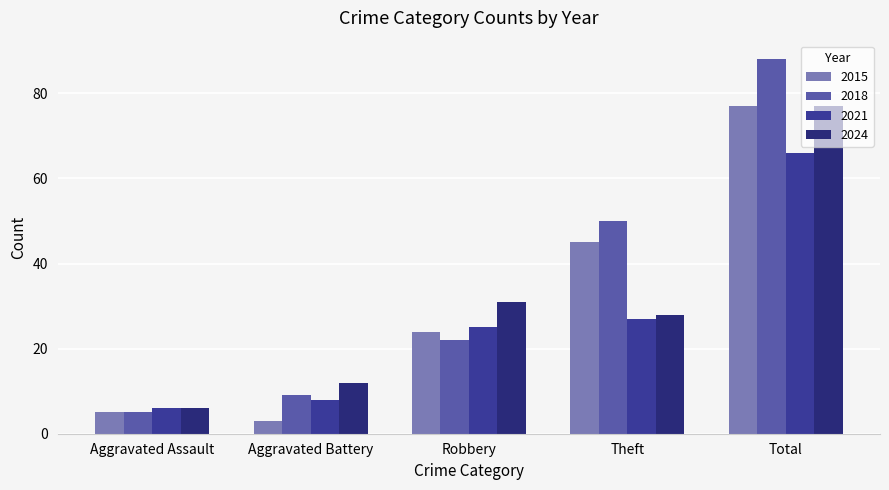

Reading left to right, list all the values displayed in this chart.

2015: Aggravated Assault=5	Aggravated Battery=3	Robbery=24	Theft=45	Total=77
2018: Aggravated Assault=5	Aggravated Battery=9	Robbery=22	Theft=50	Total=88
2021: Aggravated Assault=6	Aggravated Battery=8	Robbery=25	Theft=27	Total=66
2024: Aggravated Assault=6	Aggravated Battery=12	Robbery=31	Theft=28	Total=77